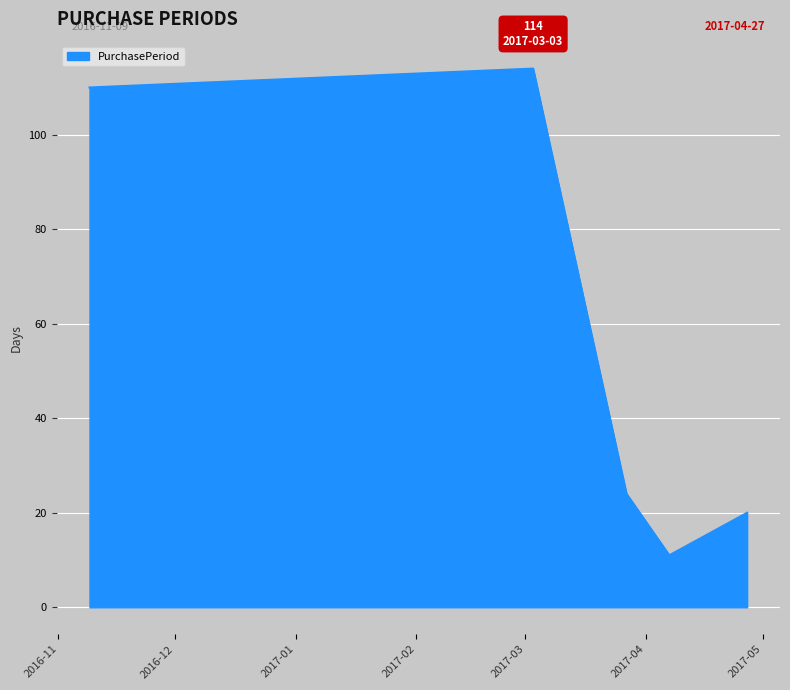

What is the average value?

56